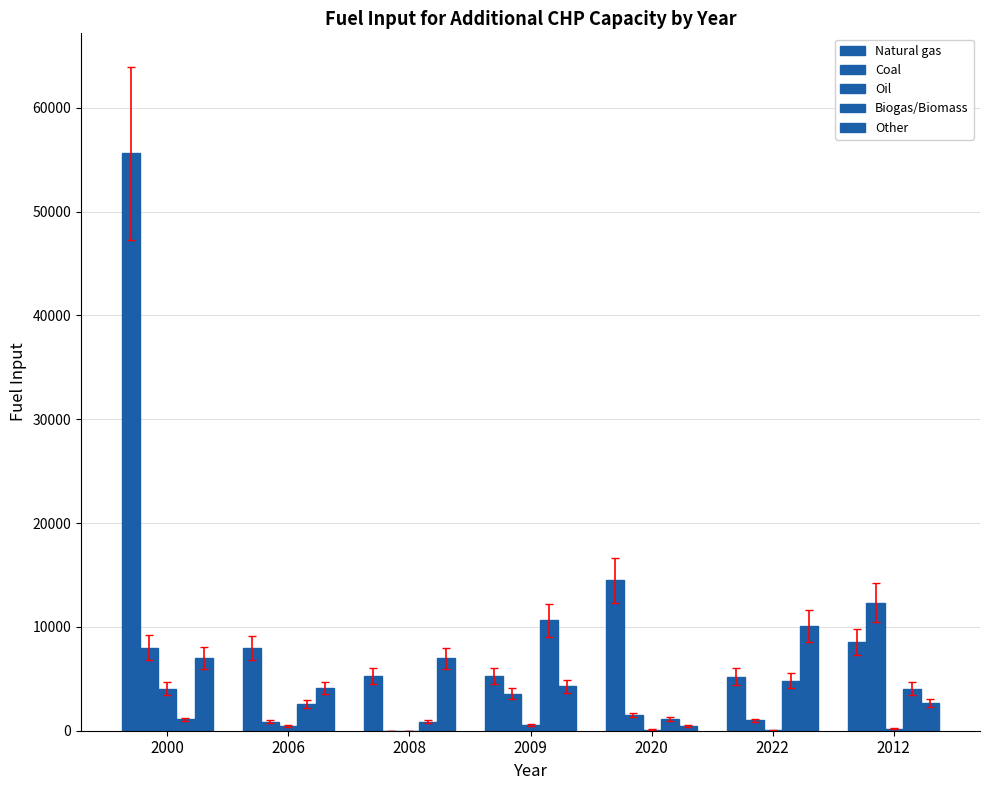

How many series are shown in this chart?

5